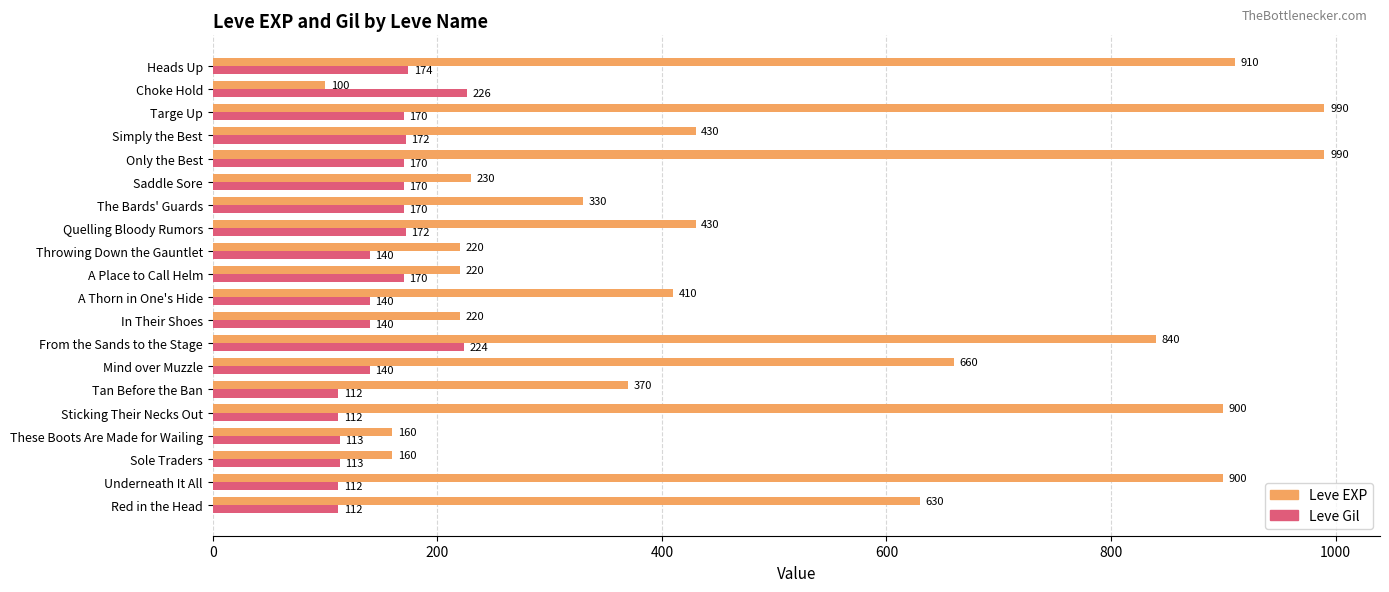

What is the difference between the second highest and second lowest values in the Leve EXP series?

830